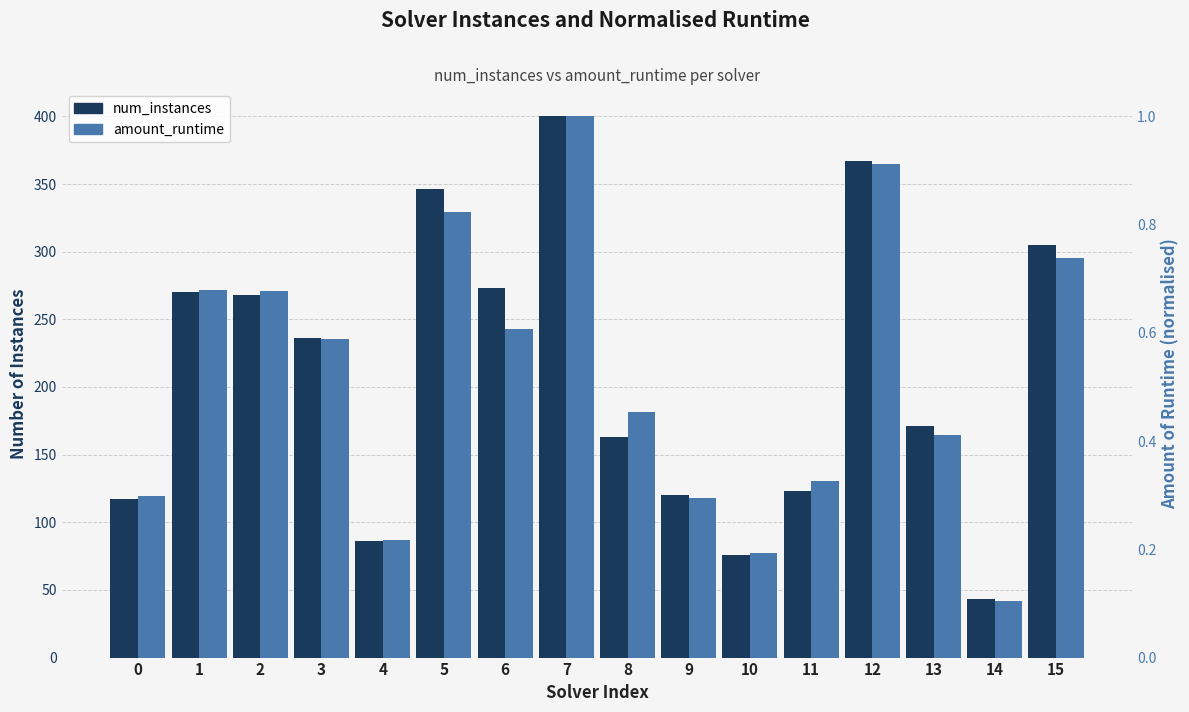

Is it true that amount_runtime equals 0.8 at 5?

True